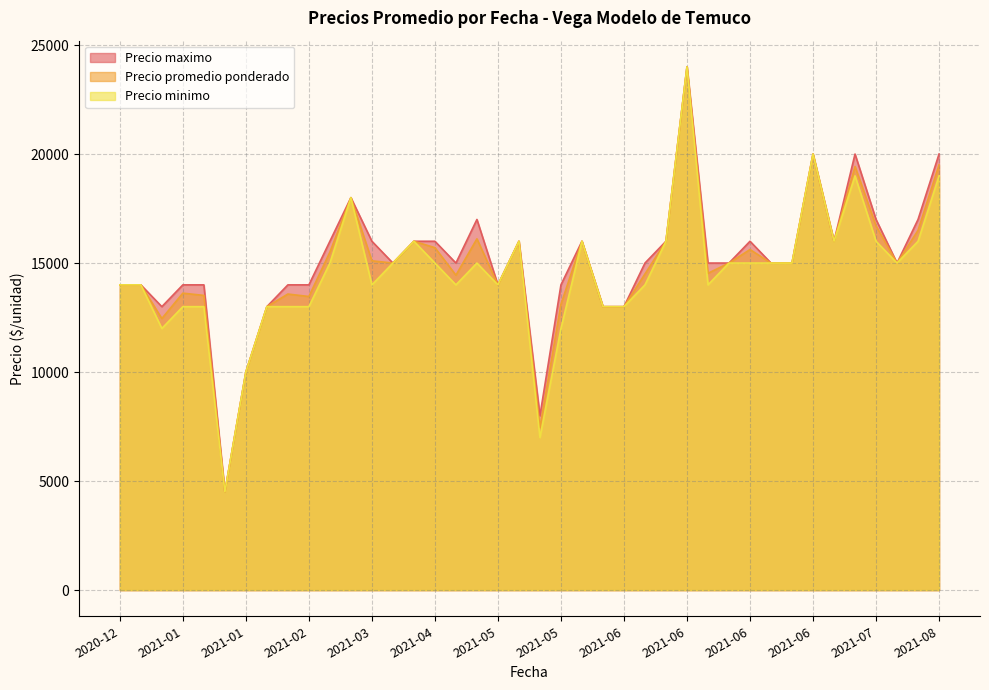

Rank the series by their average value, from highest to lowest.

Precio maximo, Precio promedio ponderado, Precio minimo